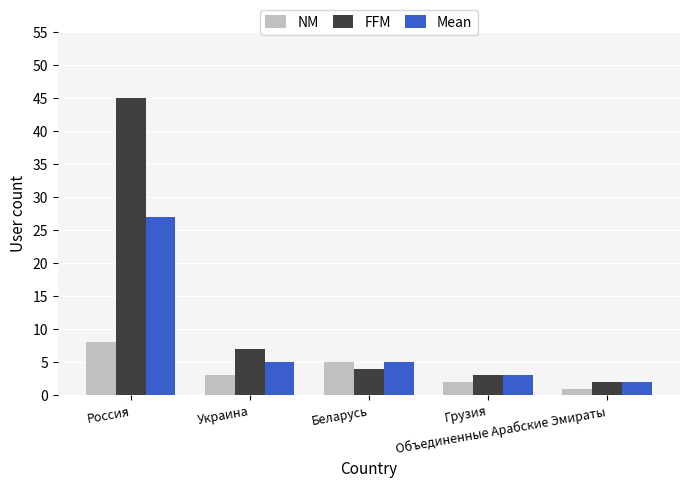

Which series has the largest range (max minus min)?

FFM